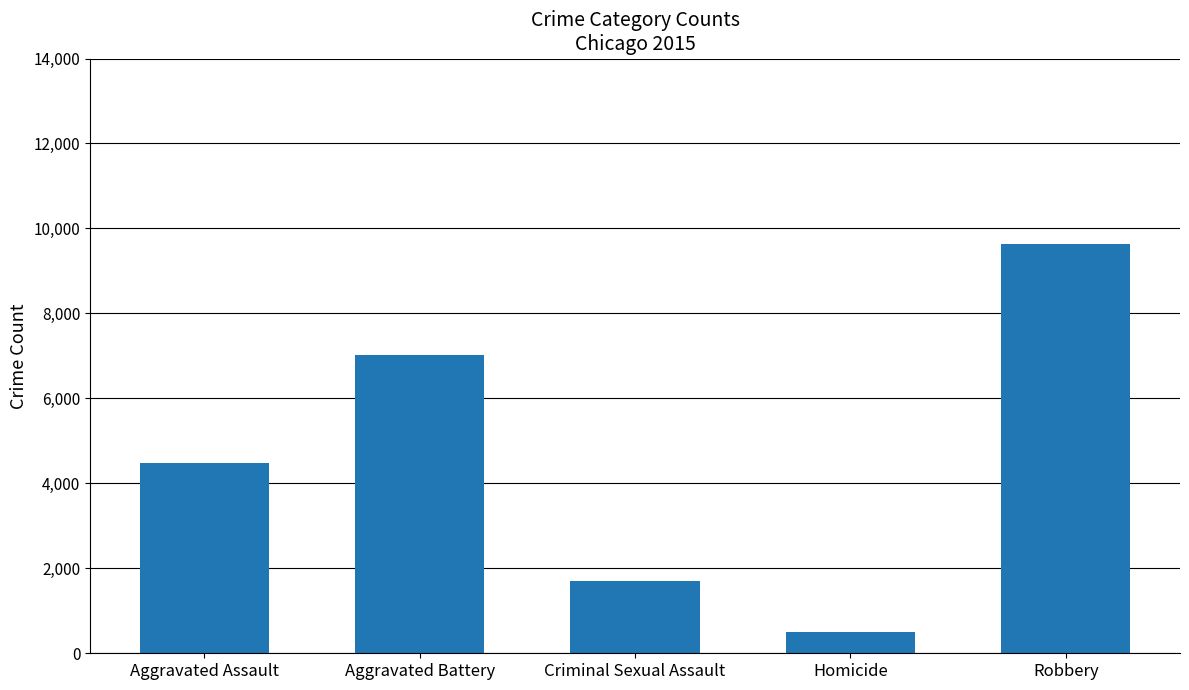

The value at Robbery is 13568. True or false?

False